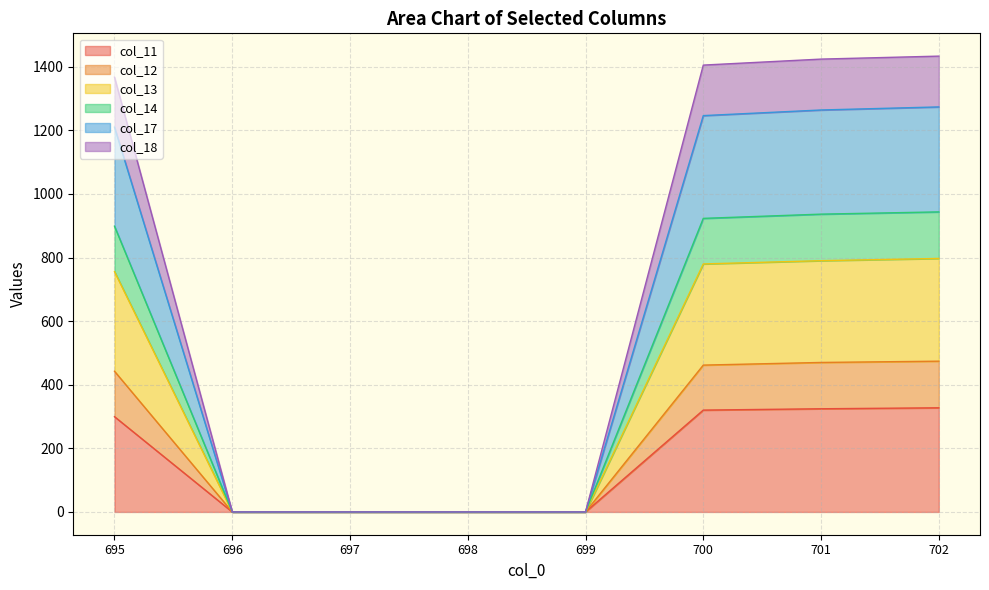

What is the maximum value for col_11?

327.4